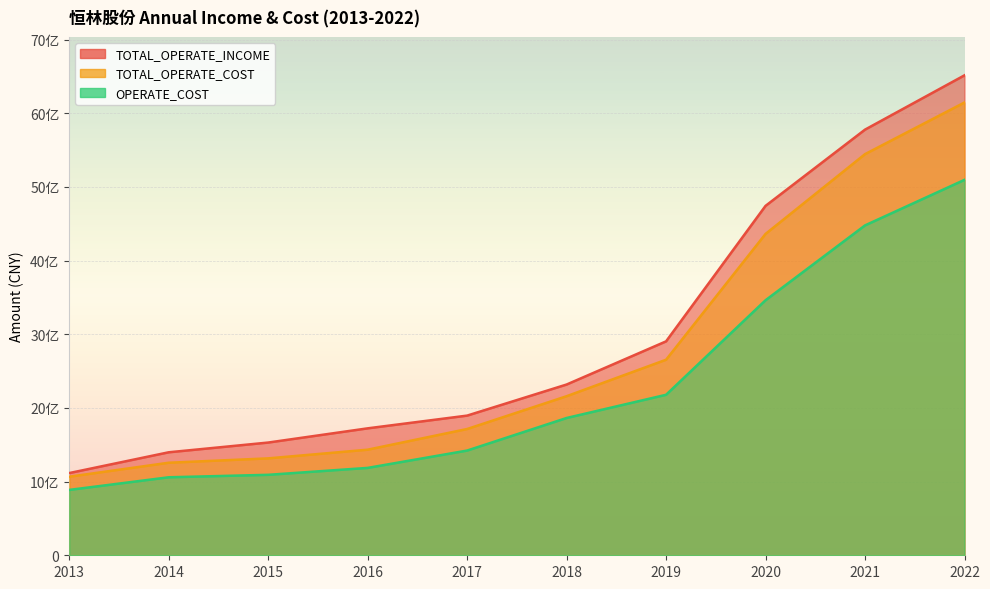

Reading left to right, extract all data points from this chart.

TOTAL_OPERATE_INCOME: 1115835336.5	1397984280.9	1530166999.2	1723029881.4	1895893756.1	2317811065.0	2903737030.8	4743093735.2	5777795371.3	6514925235.0
TOTAL_OPERATE_COST: 1066390428.6	1256177212.6	1315438715.2	1433236855.9	1713980881.7	2159096916.4	2654263459.5	4362214372.1	5445071281.9	6146221646.8
OPERATE_COST: 887341701.4	1058759063.4	1092185064.8	1186069401.3	1421430912.0	1863574085.8	2178558275.5	3461988503.9	4477824206.4	5096044158.5